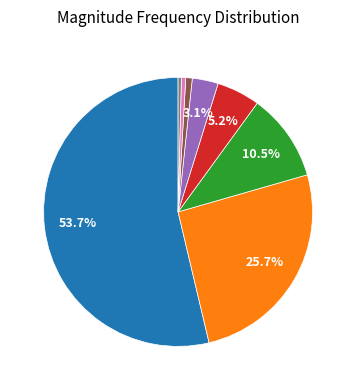

Is there any slice that represents more than half of the pie?

Yes